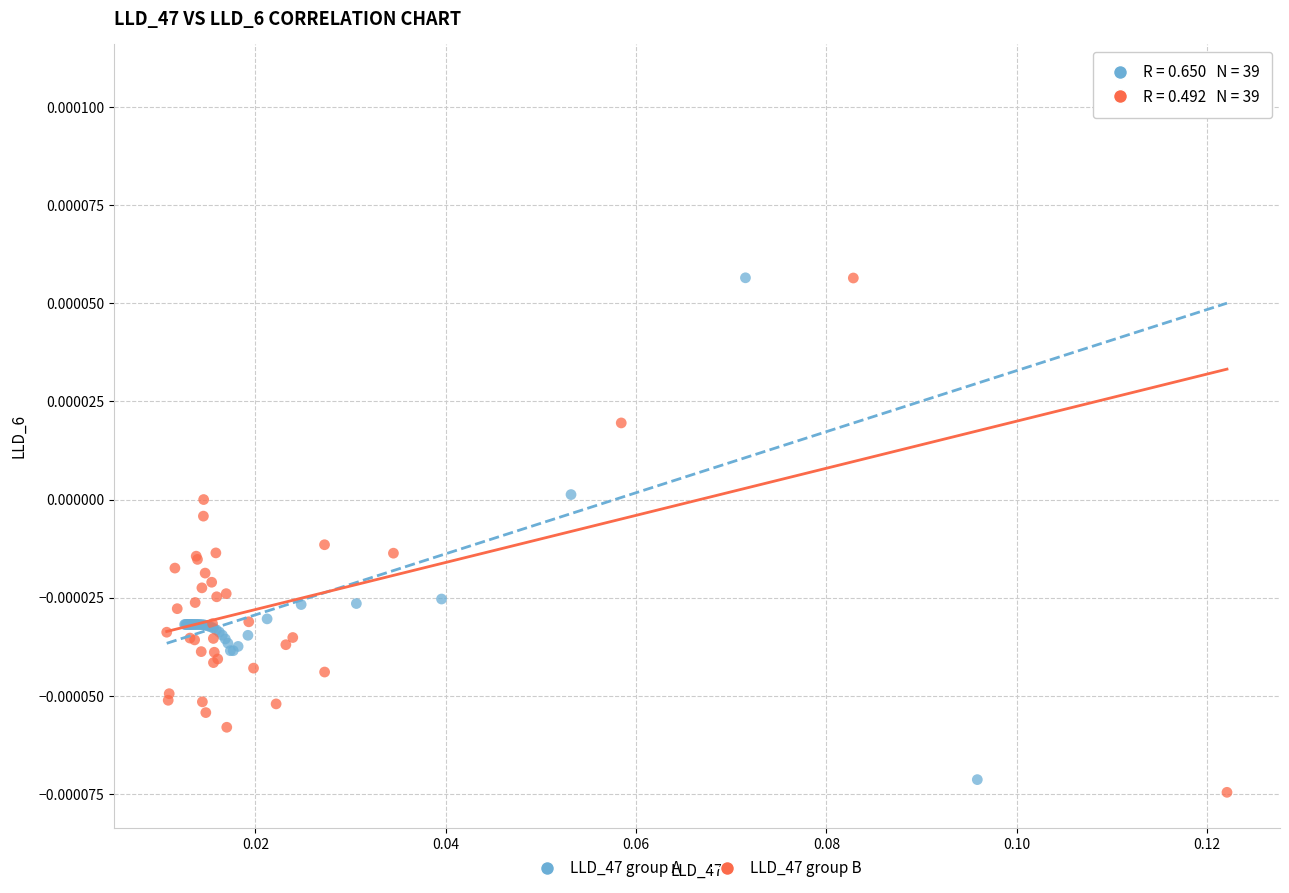

Which series has the largest Y range (max minus min)?

LLD_47 group B